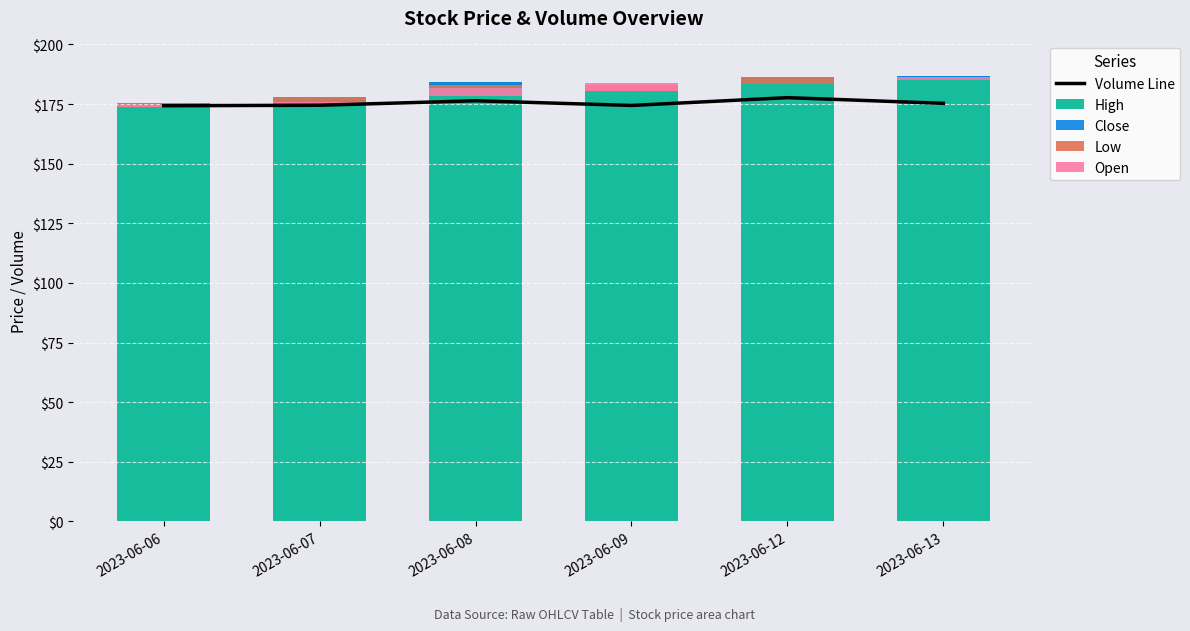

How many groups of bars are there?

6